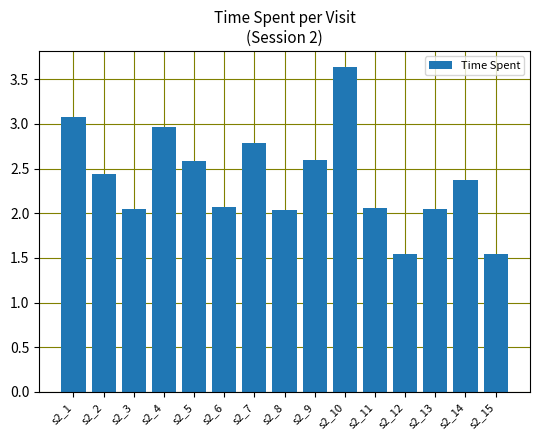

The value at s2_1 is 3.1. True or false?

True